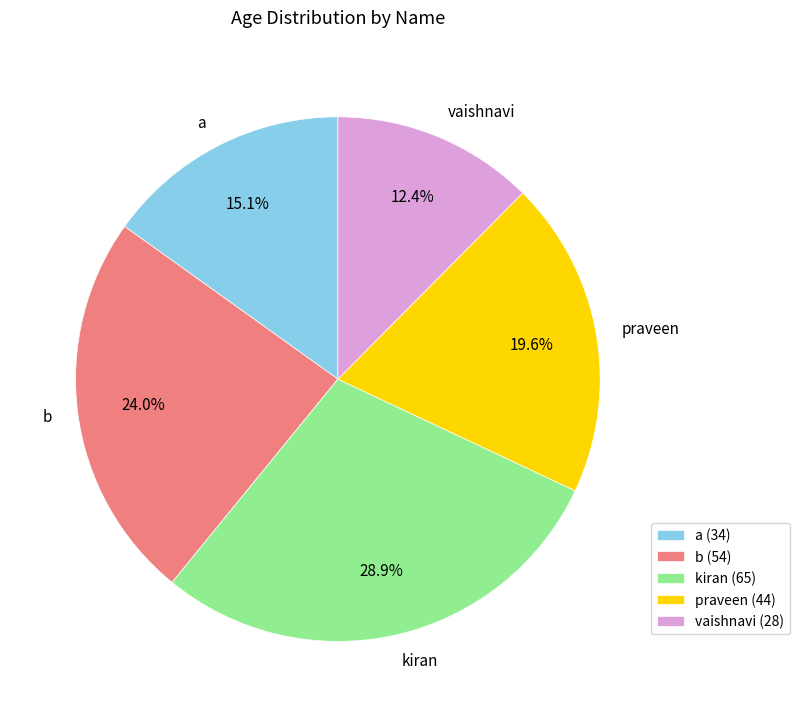

Combined, what portion of the pie is b and kiran?

52.9%